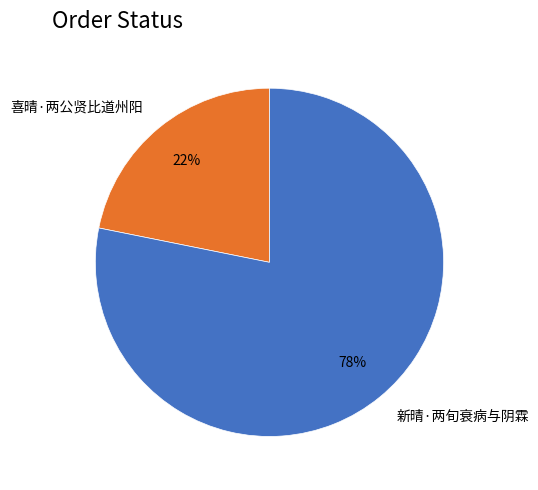

To the nearest percent, what is the difference between the 新晴·两旬衰病与阴霖 and 喜晴·两公贤比道州阳 slice percentages?

56%